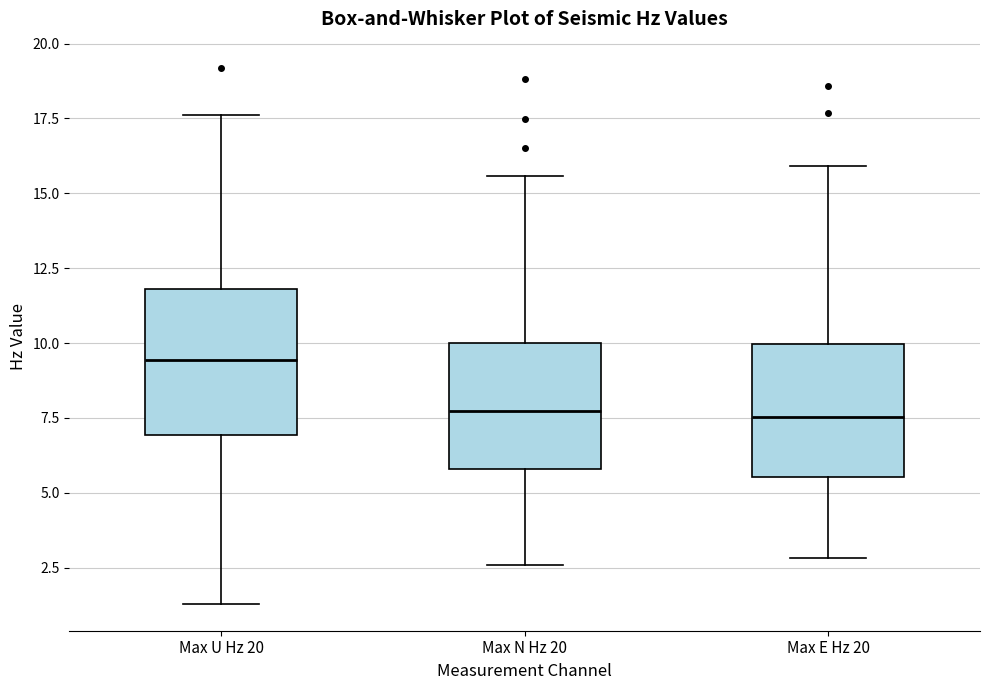

Reading left to right, read every box against the y-axis: the position of its median line, the range the box covers, and the ends of its whiskers. The values are not printed on the chart, so give them approximately, as read against the axis.

Max U Hz 20: median 9.5, box 7.0 to 12.0, whiskers 1.5 to 17.5
Max N Hz 20: median 7.5, box 6.0 to 10.0, whiskers 2.5 to 15.5
Max E Hz 20: median 7.5, box 5.5 to 10.0, whiskers 3.0 to 16.0